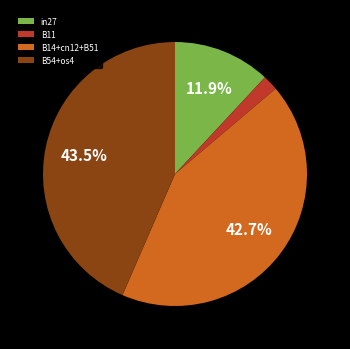

Rank the categories by value from lowest to highest.

B11, in27, B14+cn12+B51, B54+os4